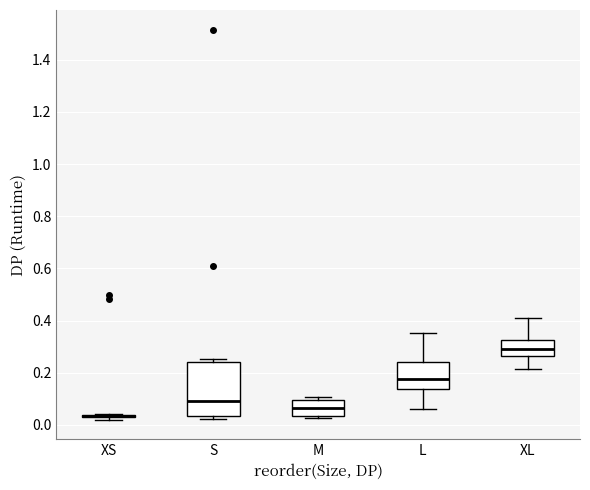

Reading left to right, read every box against the y-axis: the position of its median line, the range the box covers, and the ends of its whiskers. The values are not printed on the chart, so give them approximately, as read against the axis.

XS: box collapsed to a line at 0.04, whiskers 0.02 to 0.04
S: median 0.10, box 0.04 to 0.24, whiskers 0.02 to 0.26
M: median 0.06, box 0.04 to 0.10, whiskers 0.02 to 0.10 (just above the box's upper edge)
L: median 0.18, box 0.14 to 0.24, whiskers 0.06 to 0.36
XL: median 0.30, box 0.26 to 0.32, whiskers 0.22 to 0.42